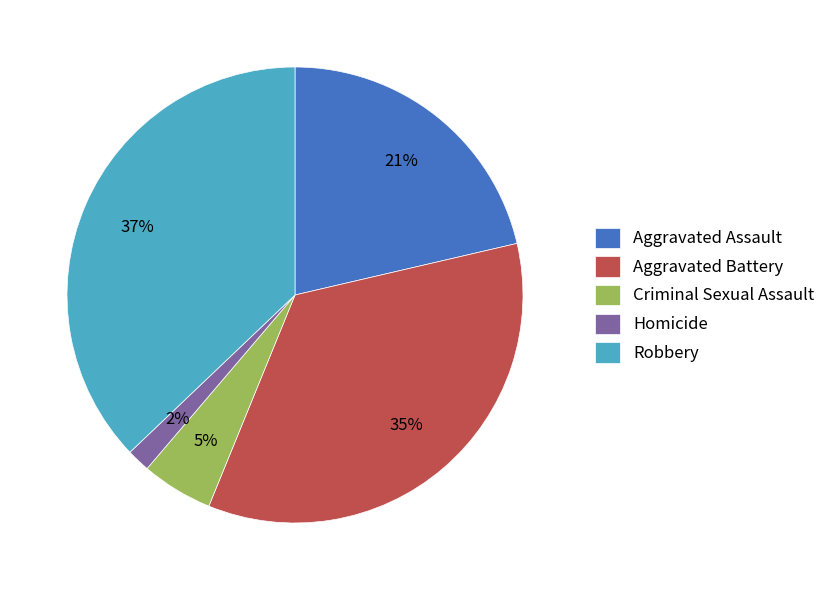

To the nearest percent, what portion does Criminal Sexual Assault represent?

5%